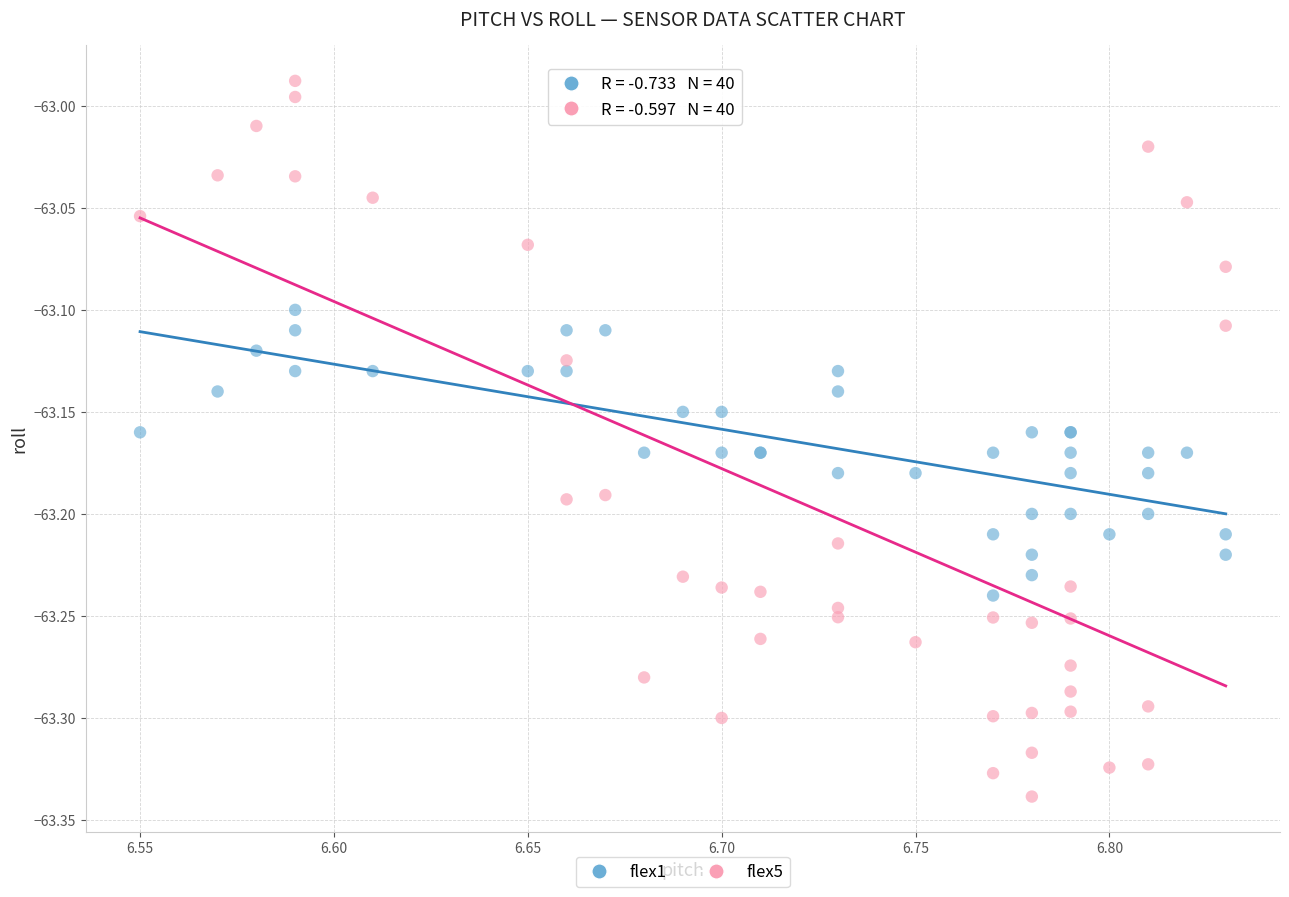

Which series contains the highest Y value?

flex5